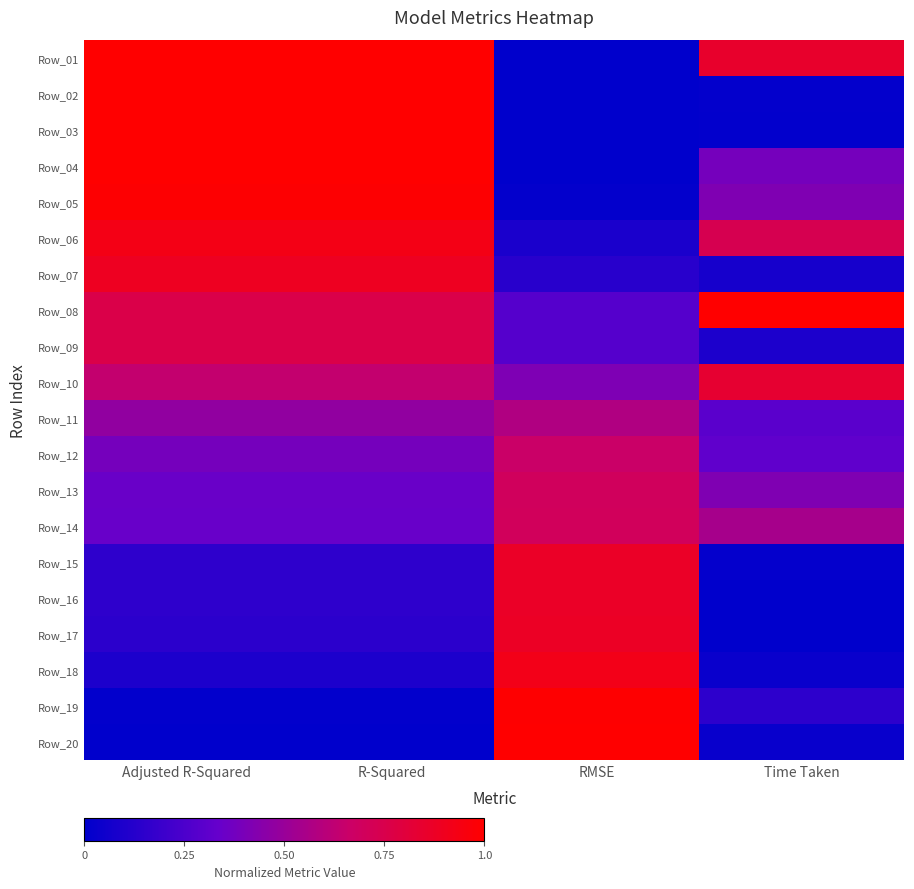

Which has a higher value, R-Squared or Time Taken?

R-Squared